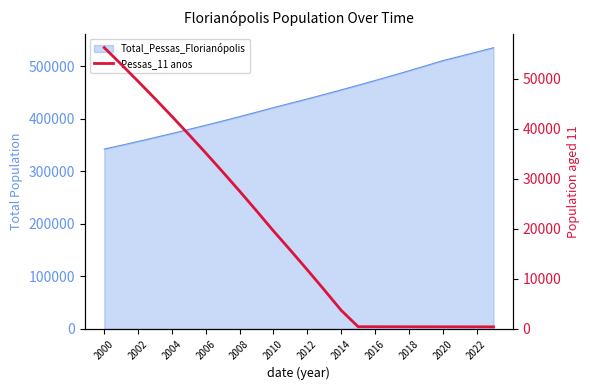

Reading left to right, what are all the values shown in this chart?

56172	52844	49444	45975	42432	38815	35122	31351	27502	23572	19560	15712	11789	7791	3714	441	437	434	430	426	423	419	416	412